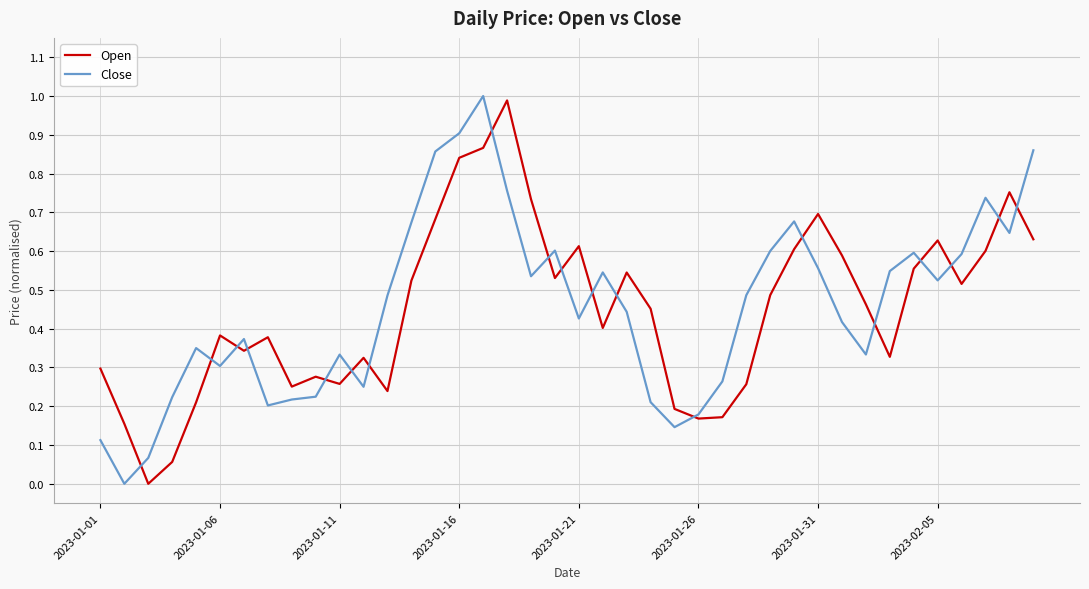

What is the greatest value displayed?

1.0